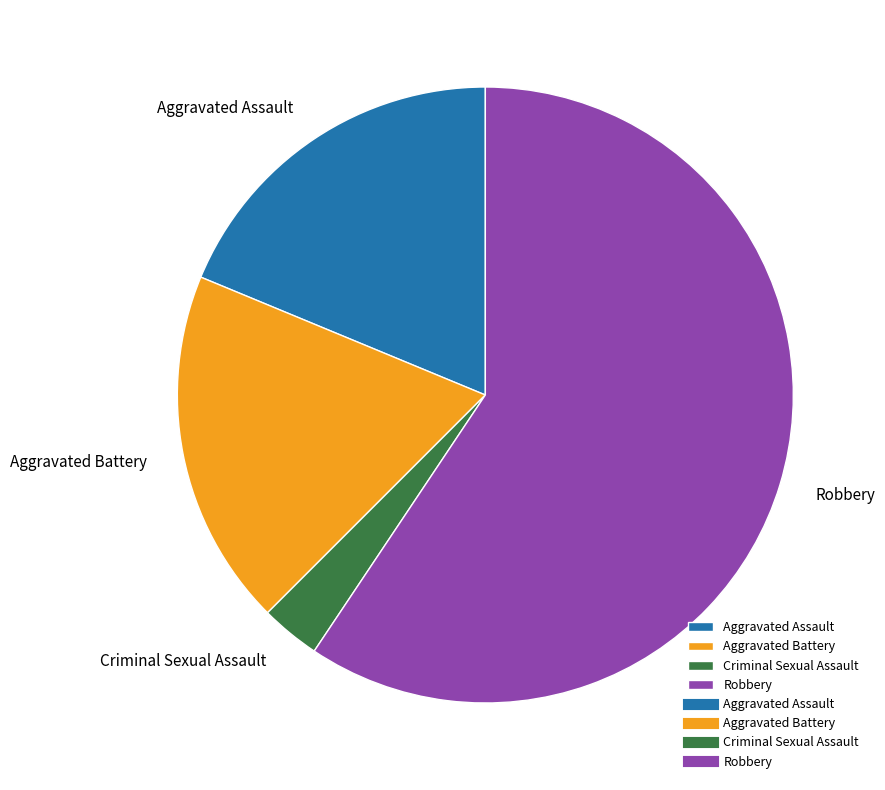

Between Criminal Sexual Assault and Aggravated Battery, which is larger?

Aggravated Battery